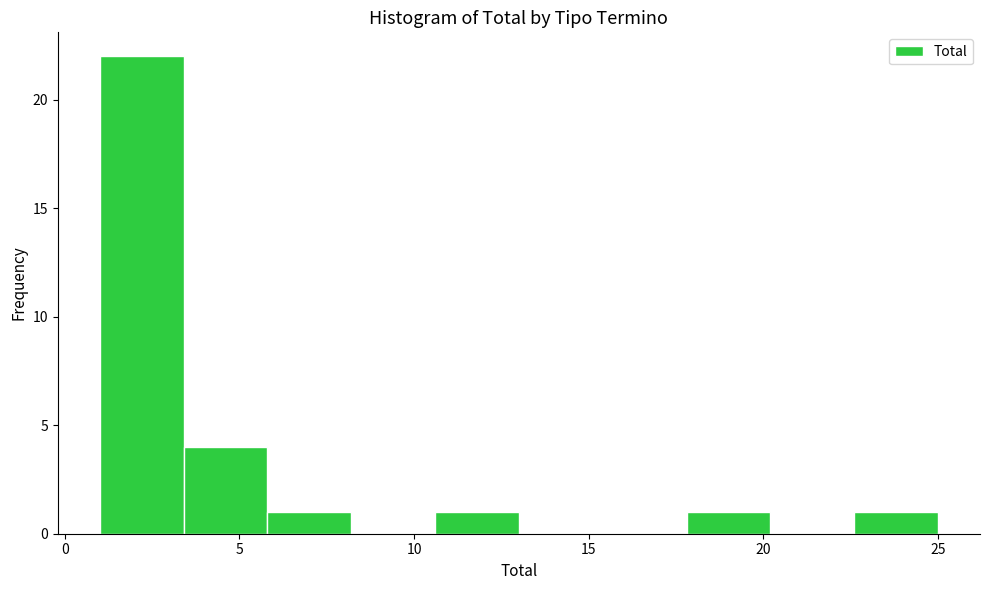

What is the height of the bar covering 1.0 to 3.4 on the x-axis? Neither the bar edges nor the heights are printed on the chart, so give them approximately, as read against the axes.

22